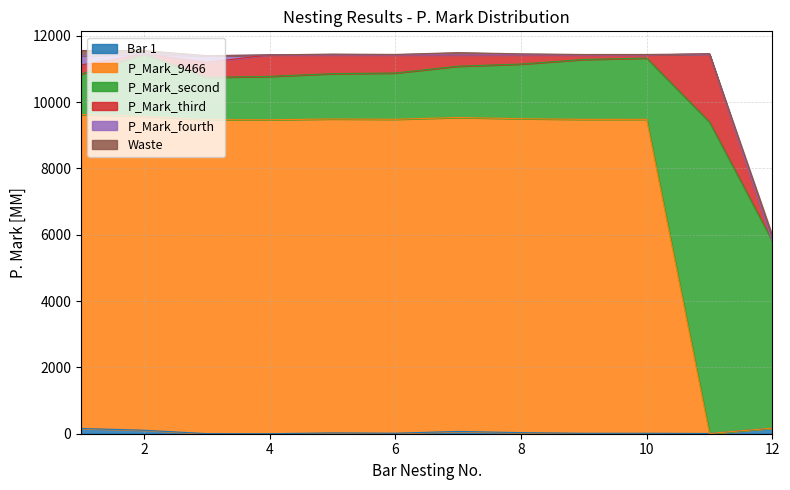

Rank the series by their maximum value, from highest to lowest.

P_Mark_9466, P_Mark_second, P_Mark_third, P_Mark_fourth, Bar 1, Waste